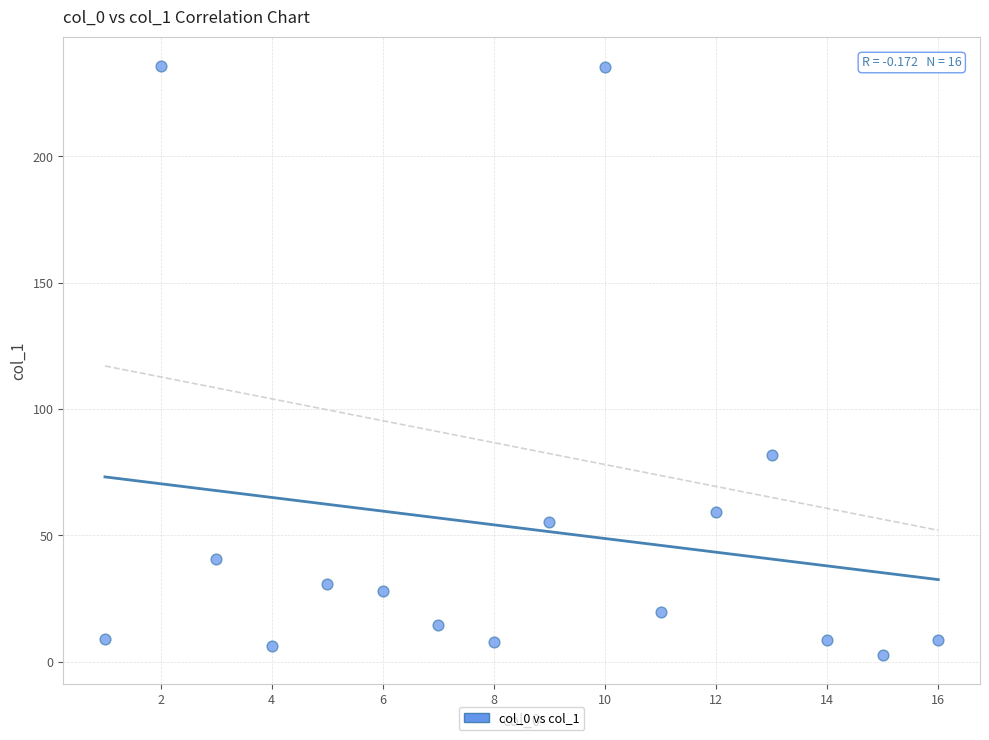

What Y value in the scatter plot is closest to 119?

82.0